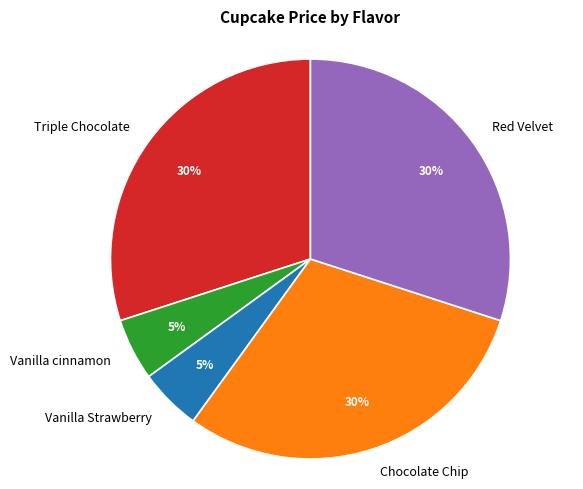

What percentage is the Chocolate Chip slice, to the nearest percent?

30%